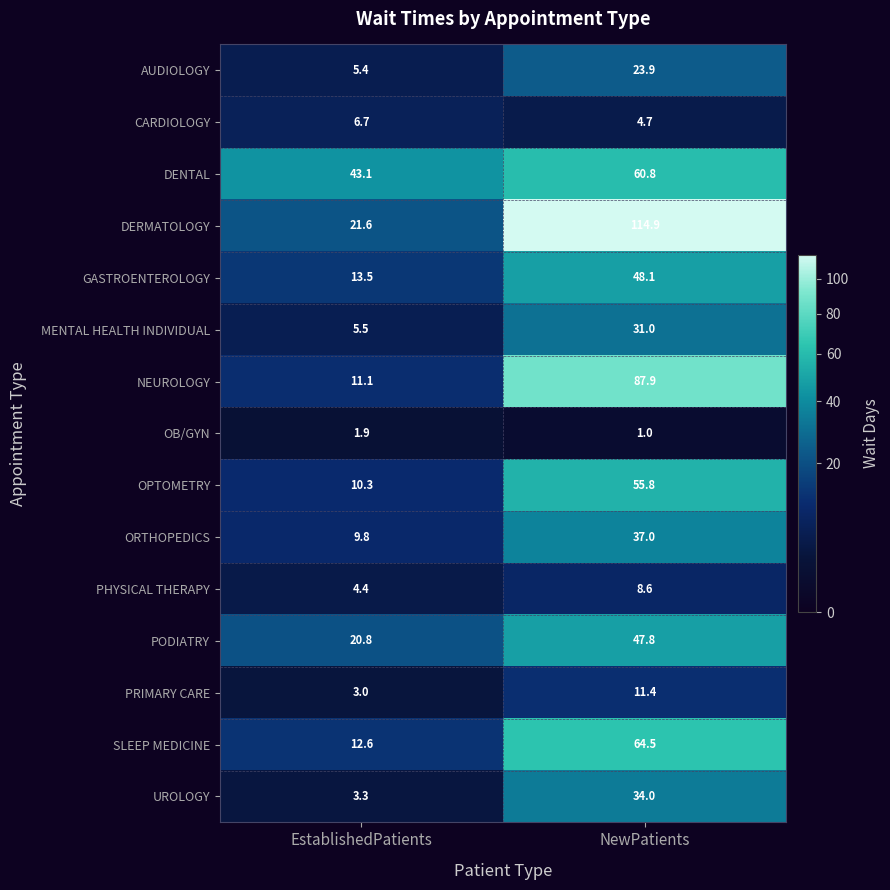

Rank the series at NewPatients from highest to lowest value.

DERMATOLOGY, NEUROLOGY, SLEEP MEDICINE, DENTAL, OPTOMETRY, GASTROENTEROLOGY, PODIATRY, ORTHOPEDICS, UROLOGY, MENTAL HEALTH INDIVIDUAL, AUDIOLOGY, PRIMARY CARE, PHYSICAL THERAPY, CARDIOLOGY, OB/GYN